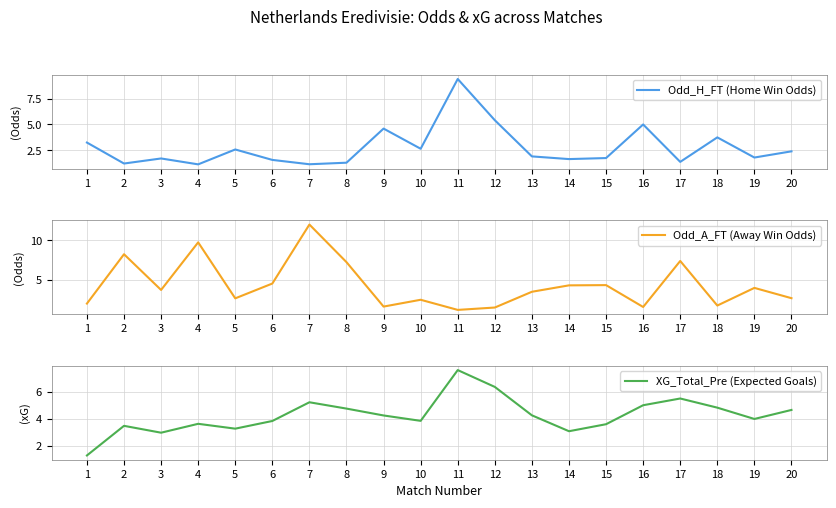

Which has a higher value, 6 or 4?

6